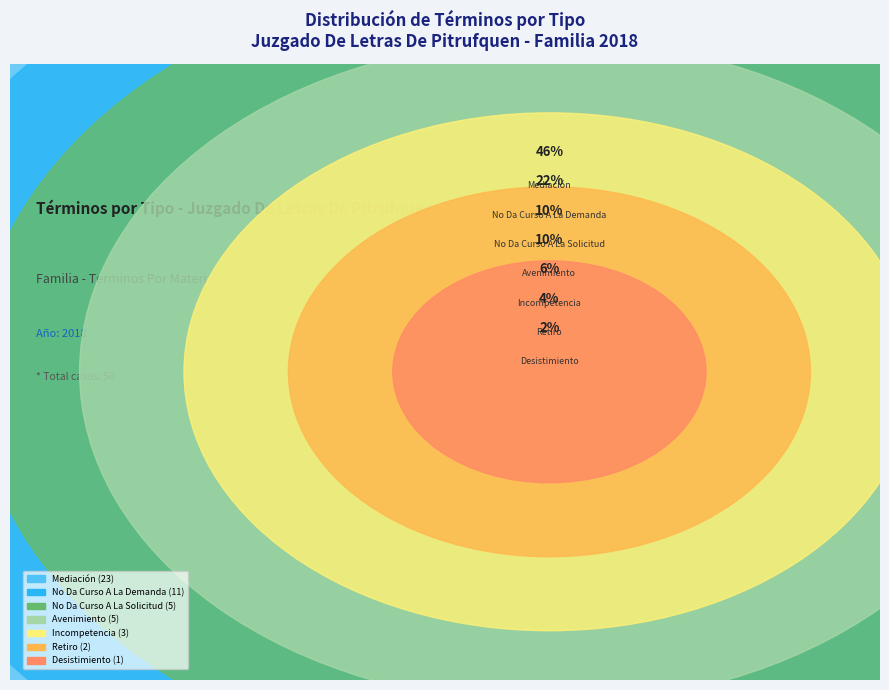

Combined, what portion of the pie is Retiro and Desistimiento?

6.0%